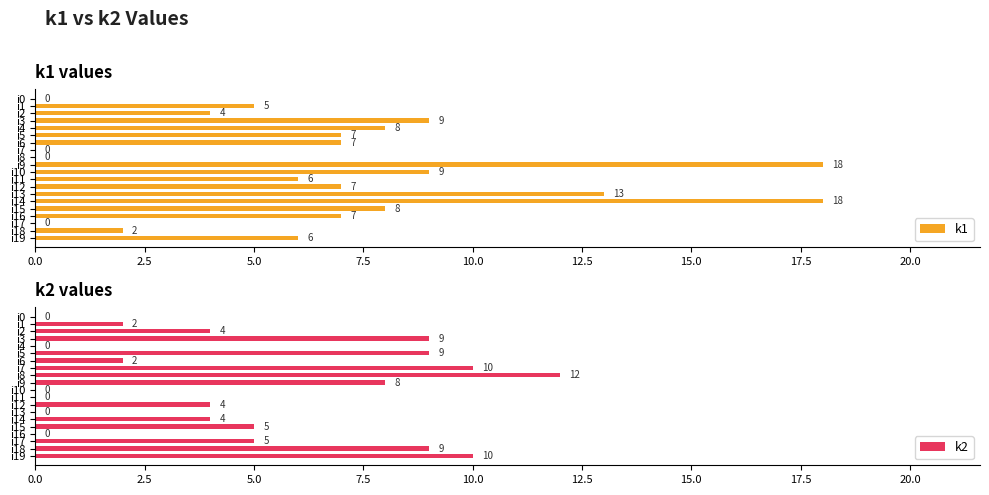

What is the difference between the second highest and minimum values in the k1 series?

18